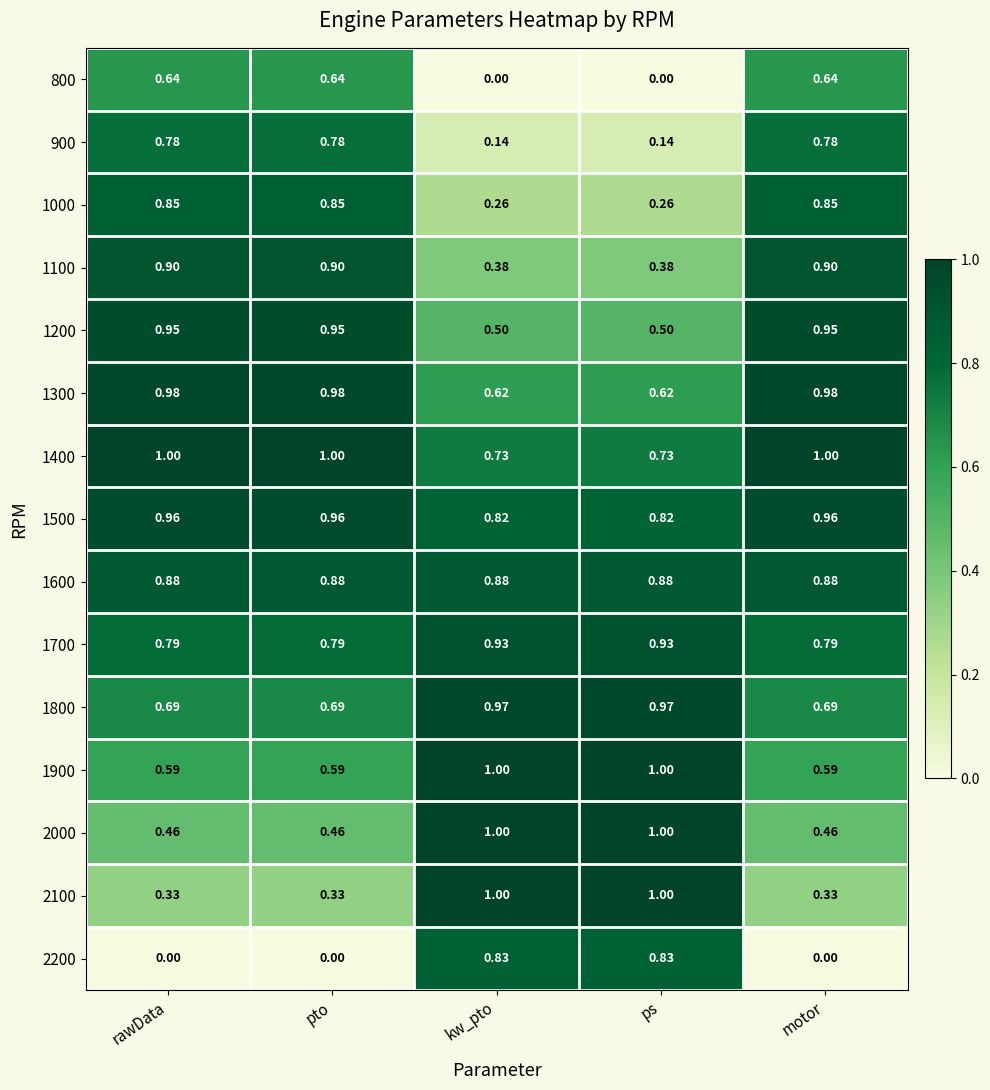

Is the value of 1700 at rawData greater than the value of 1500 at pto?

No